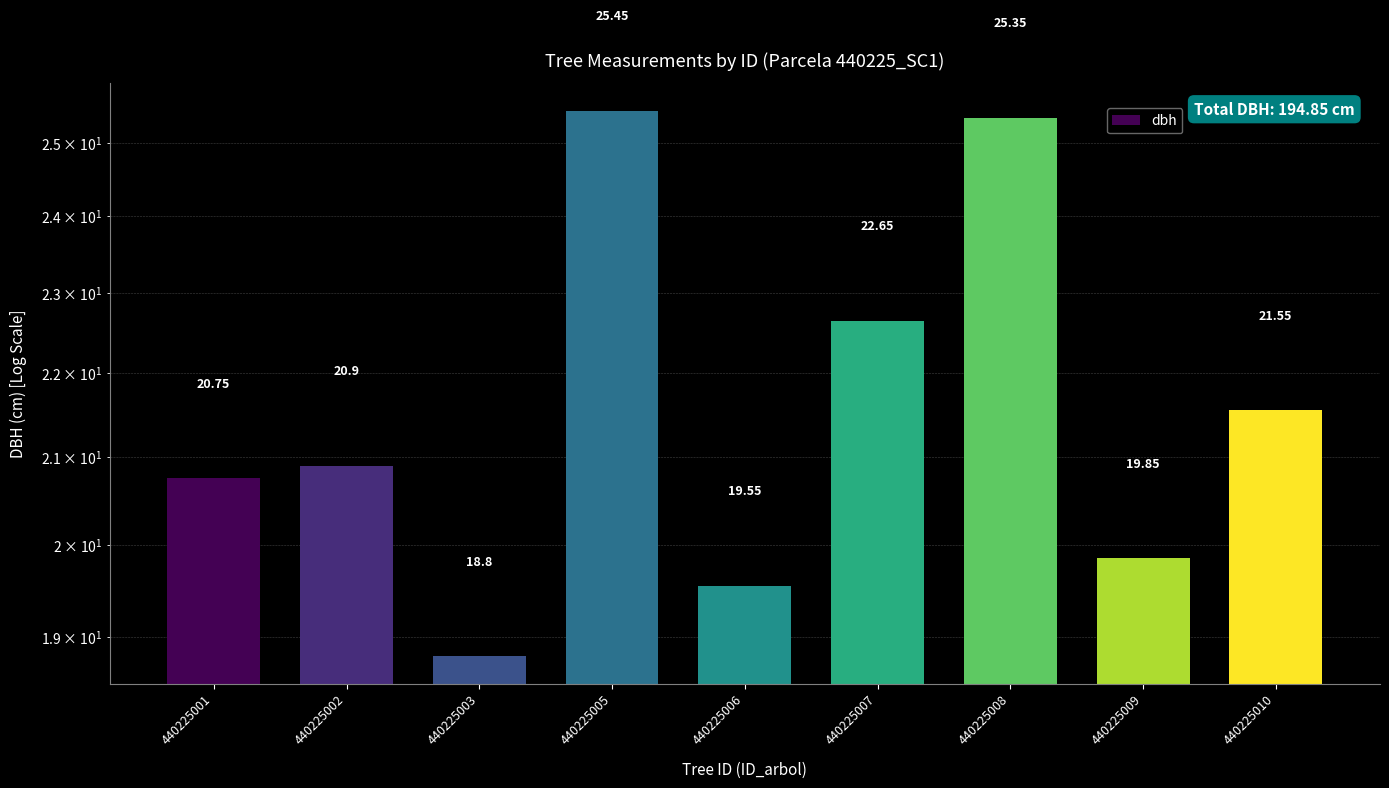

List the labels in order of value, largest first.

440225005, 440225008, 440225007, 440225010, 440225002, 440225001, 440225009, 440225006, 440225003